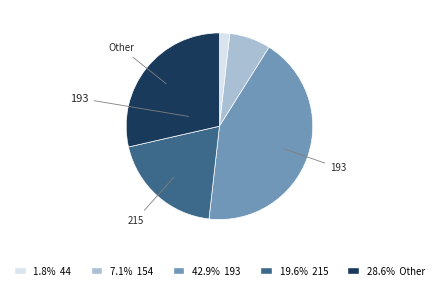

Is there any slice that represents more than half of the pie?

No